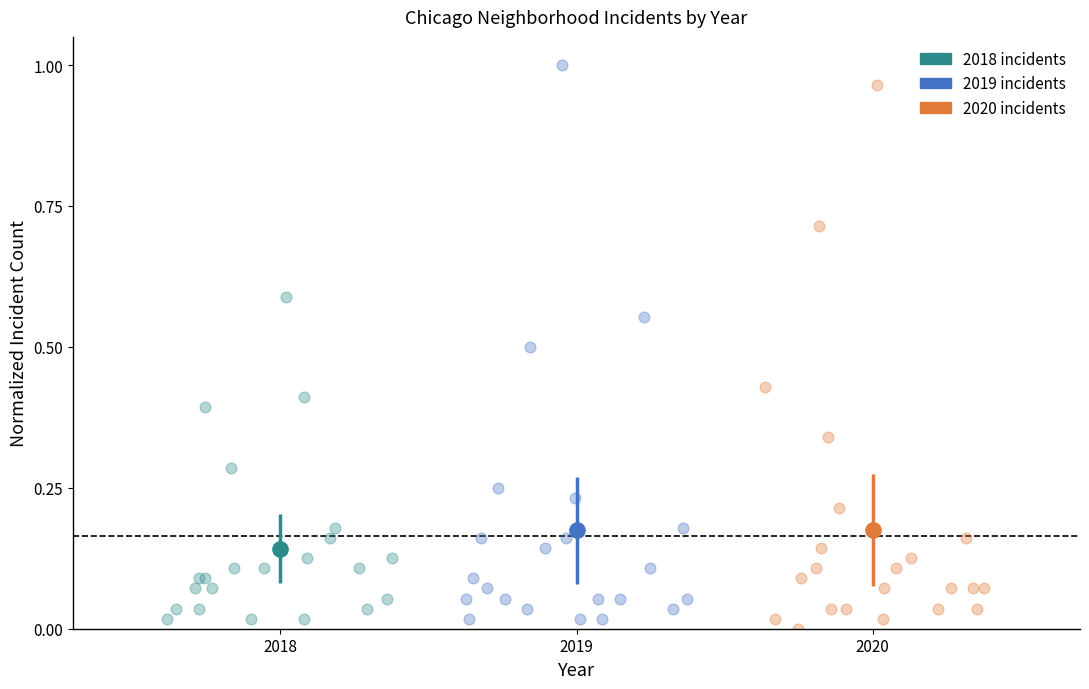

Which series reaches the minimum Y coordinate?

2020 incidents